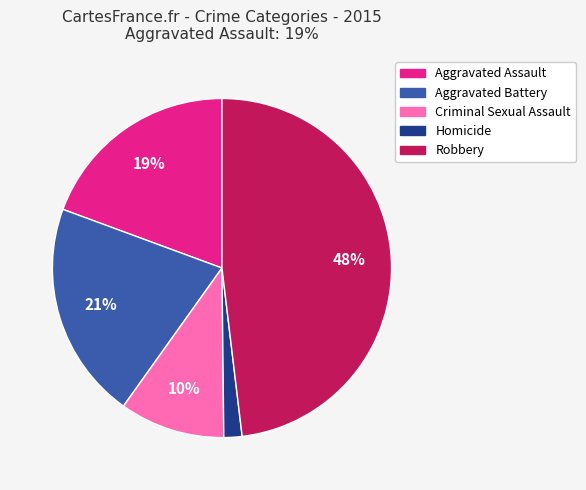

To the nearest percent, what percentage of the pie is Aggravated Battery?

21%